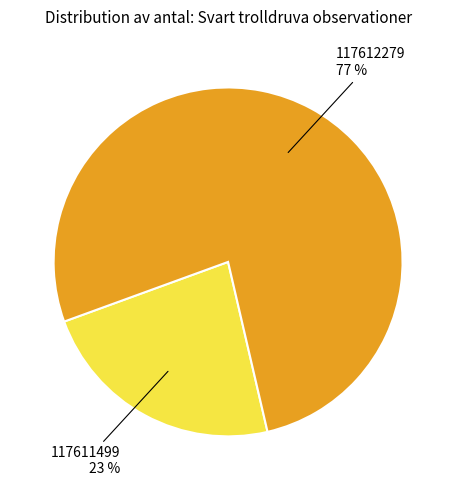

How many slices are in this pie chart?

2